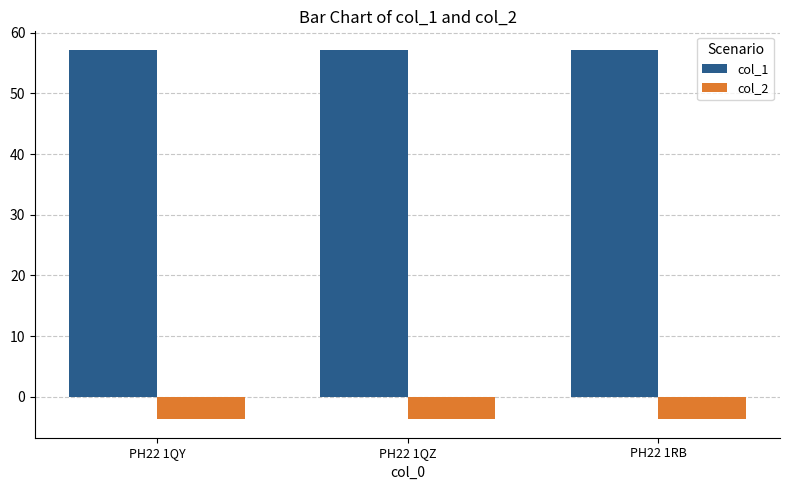

The value of col_2 at PH22 1QY is -3.7. True or false?

True